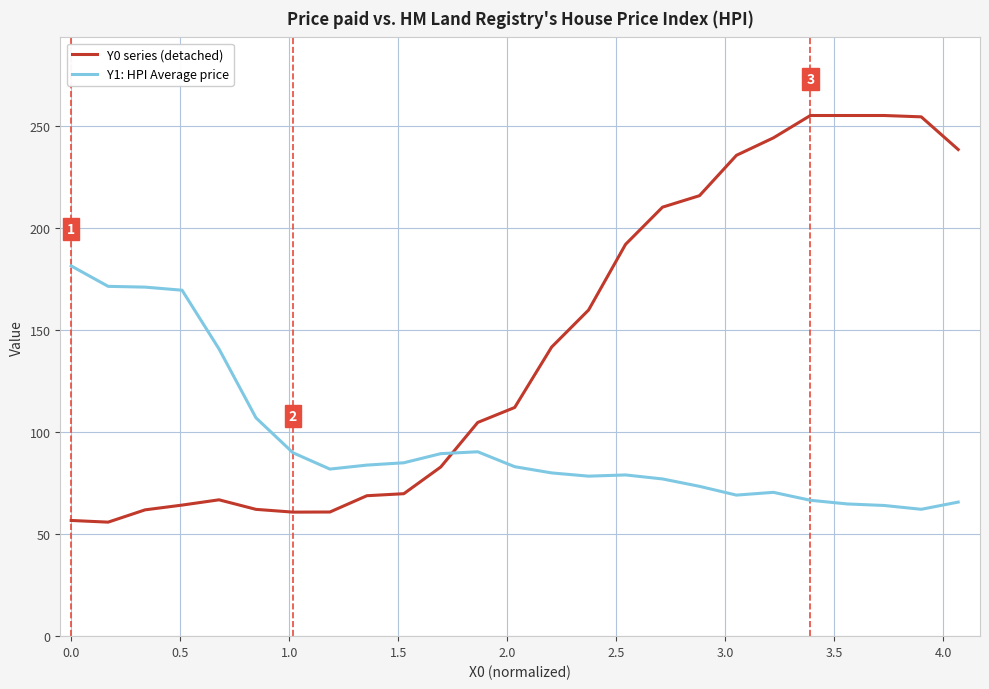

True or false: Y0 series (detached) and Y1: HPI Average price intersect in this chart.

True